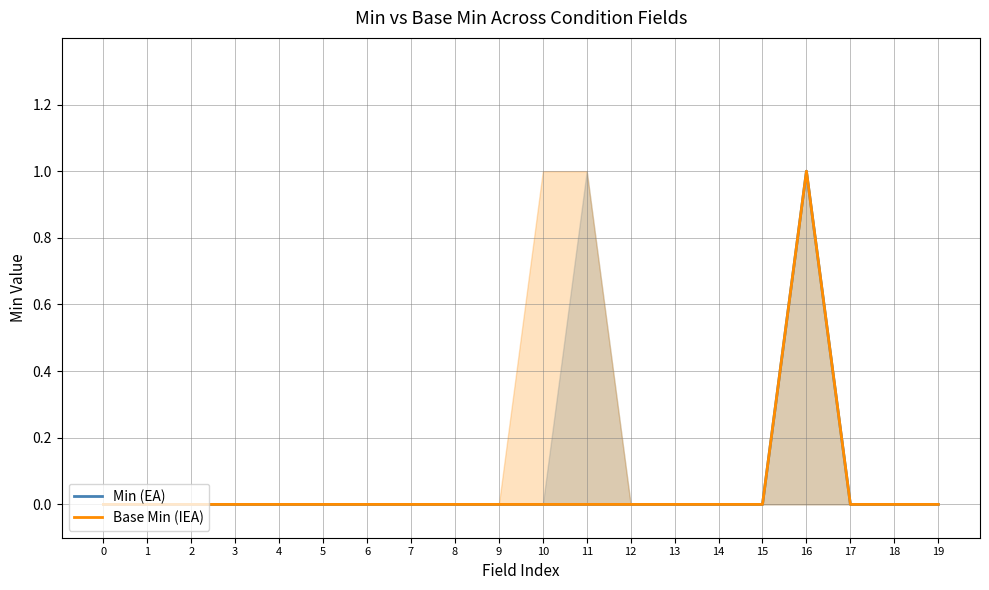

Reading left to right, transcribe all the data shown in this chart.

Min (EA): 0=0	1=0	2=0	3=0	4=0	5=0	6=0	7=0	8=0	9=0	10=0	11=0	12=0	13=0	14=0	15=0	16=1	17=0	18=0	19=0
Base Min (IEA): 0=0	1=0	2=0	3=0	4=0	5=0	6=0	7=0	8=0	9=0	10=0	11=0	12=0	13=0	14=0	15=0	16=1	17=0	18=0	19=0